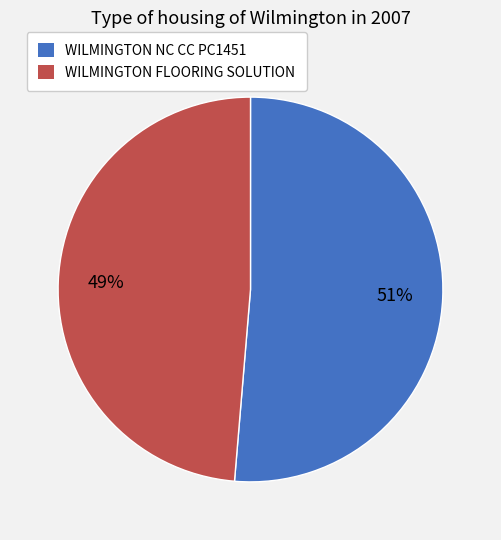

Count the number of slices in the pie.

2